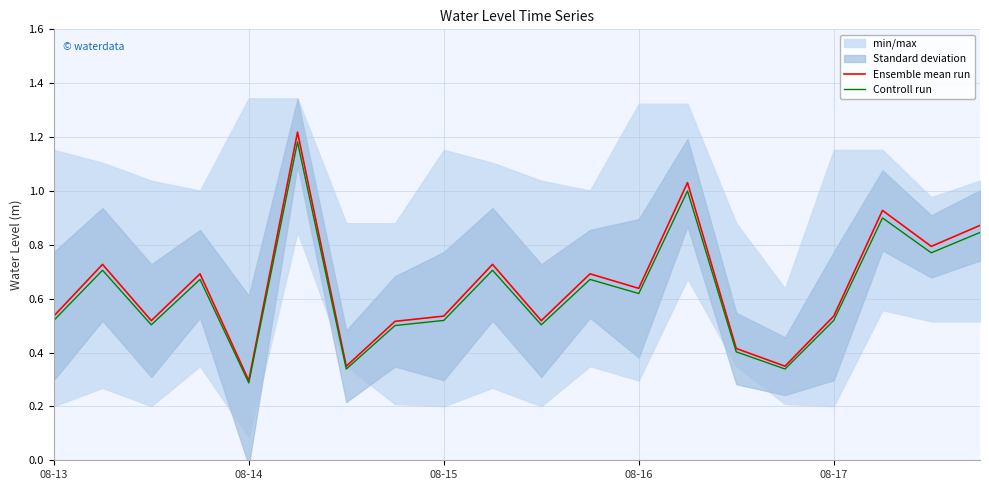

What is the minimum value shown in the chart?

0.3